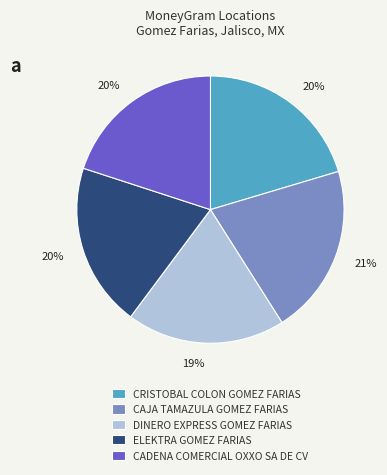

Is it true that DINERO EXPRESS GOMEZ FARIAS is 19% of the pie?

True